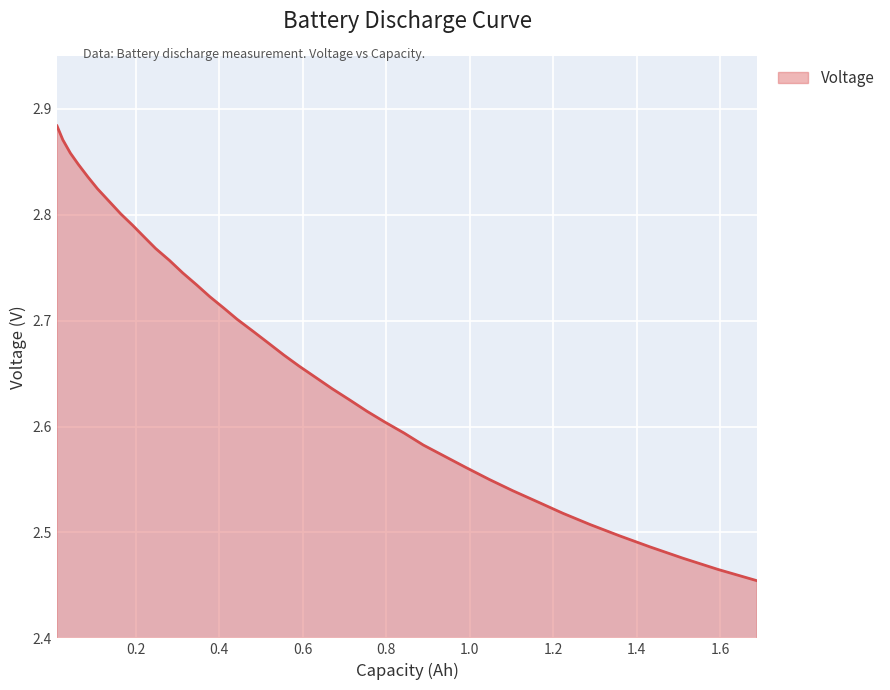

List the labels in order of value, smallest first.

1.688, 1.595, 1.511, 1.432, 1.358, 1.288, 1.223, 1.163, 1.103, 1.047, 0.991, 0.94, 0.889, 0.843, 0.796, 0.754, 0.713, 0.671, 0.634, 0.592, 0.555, 0.518, 0.481, 0.443, 0.411, 0.378, 0.346, 0.313, 0.281, 0.248, 0.221, 0.193, 0.165, 0.137, 0.109, 0.086, 0.063, 0.044, 0.026, 0.012